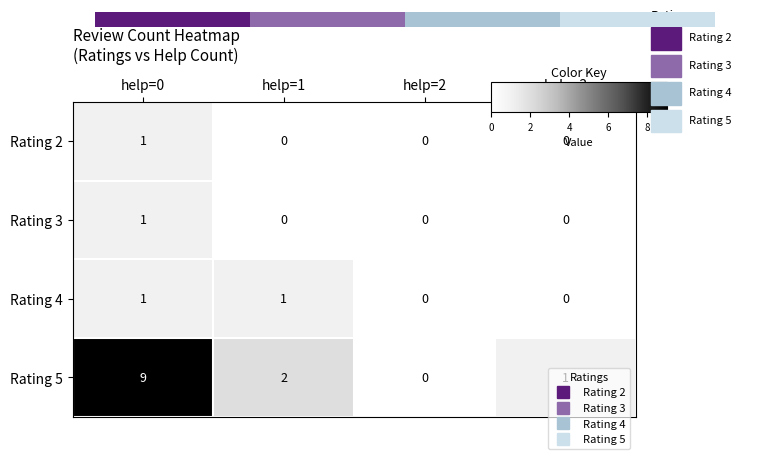

How many positive values does the Rating 5 series have?

3